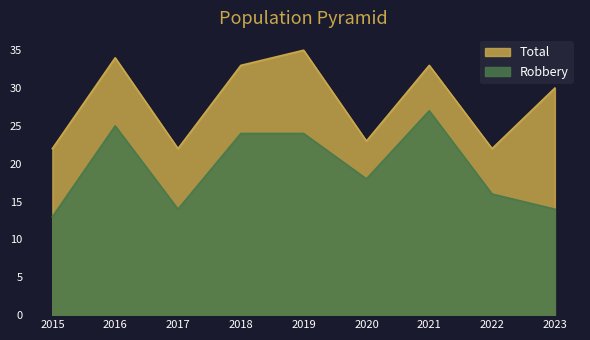

Reading right to left, transcribe all the data shown in this chart.

Robbery: 2023=14	2022=16	2021=27	2020=18	2019=24	2018=24	2017=14	2016=25	2015=13
Total: 2023=30	2022=22	2021=33	2020=23	2019=35	2018=33	2017=22	2016=34	2015=22